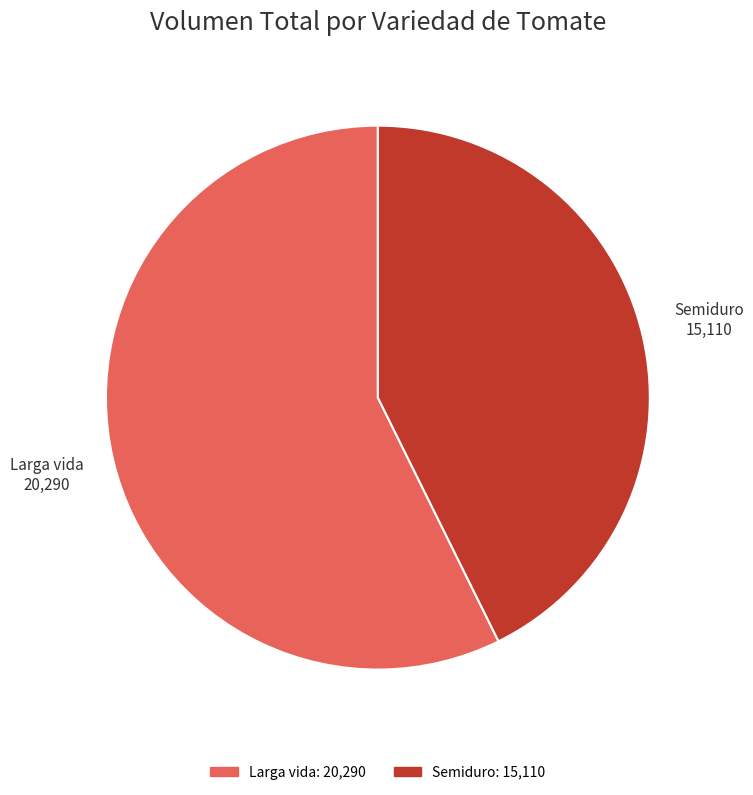

Rank the categories by value from lowest to highest.

Semiduro, Larga vida